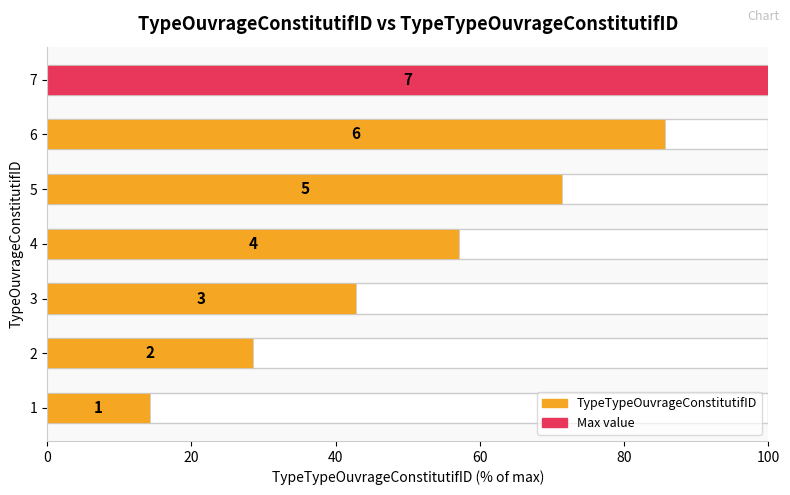

What is the difference between the maximum and second lowest values?

71.4